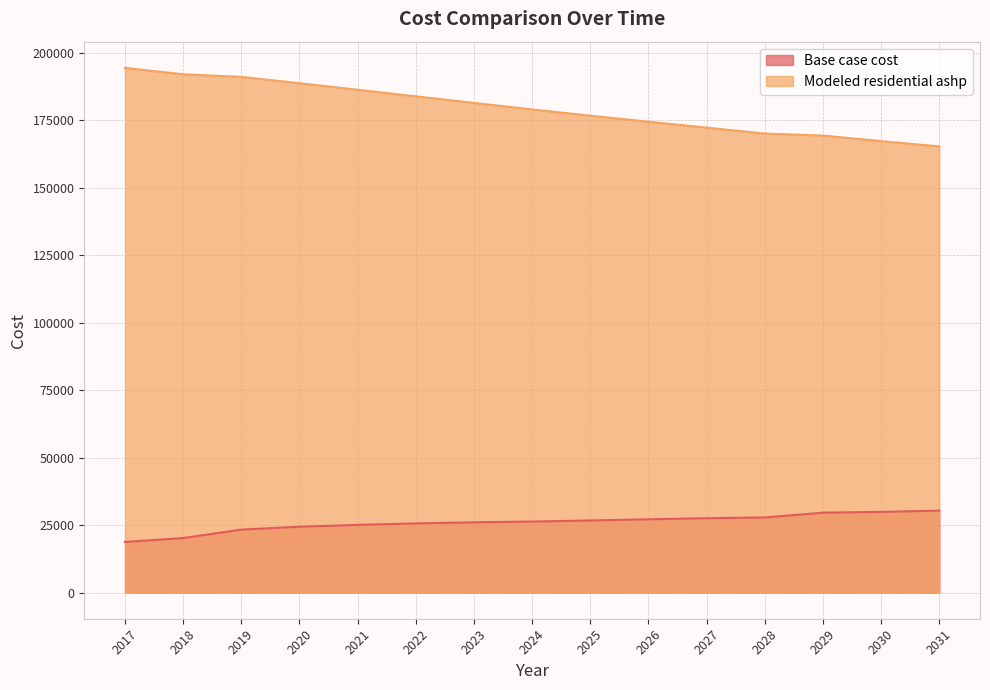

Which series has the widest spread of values?

Modeled residential ashp